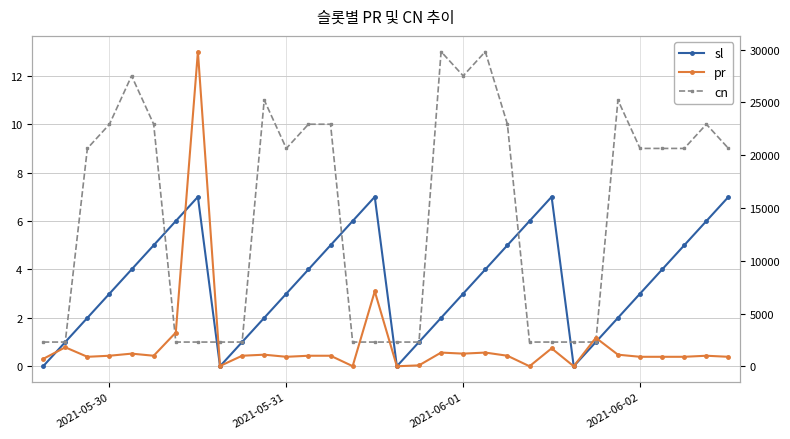

Which series has the widest spread of values?

pr